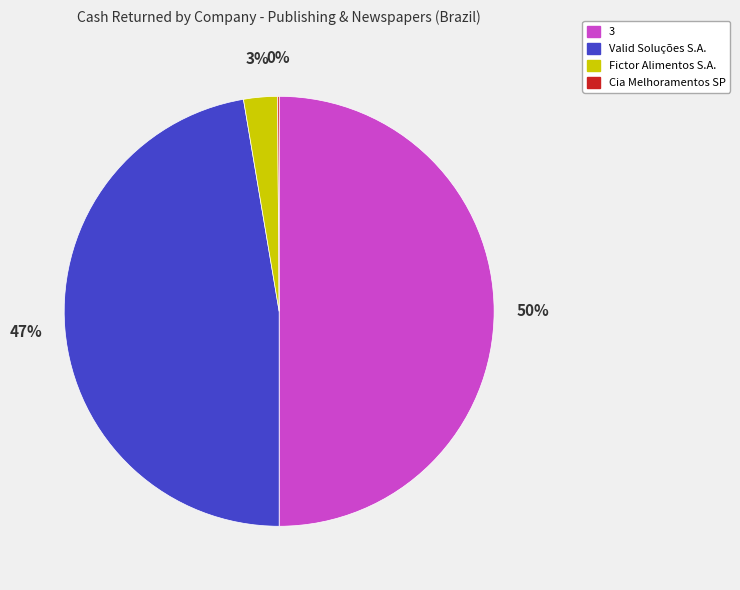

To the nearest percent, what is the difference between the largest and smallest slice percentages?

50%